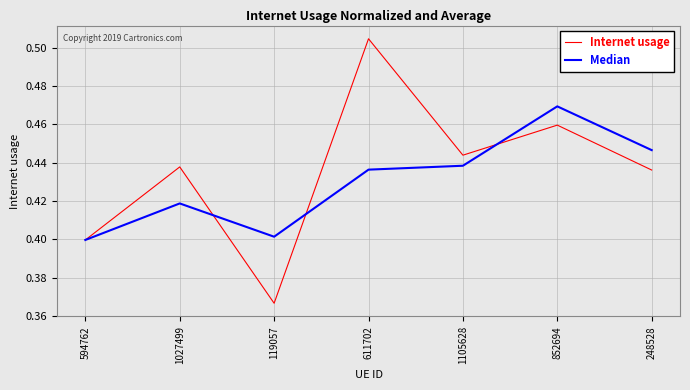

At which category does Median reach its first local valley?

119057